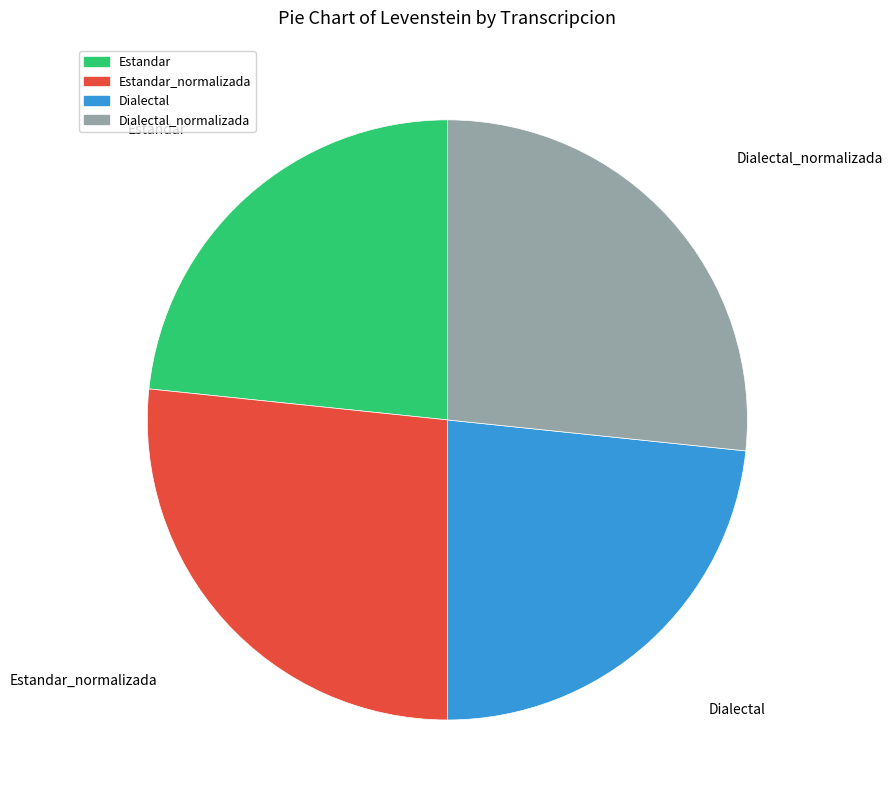

Is there a majority slice in this chart?

No